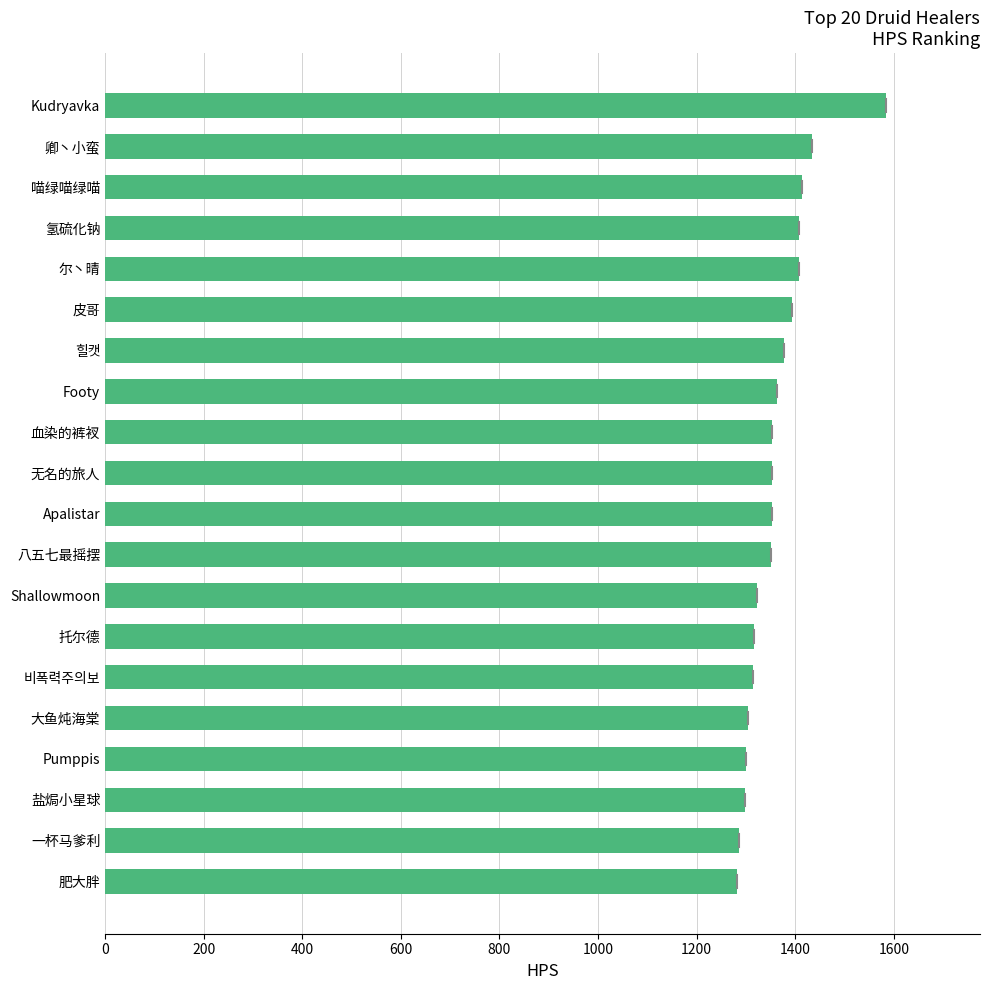

What is the smallest value displayed?

1282.4